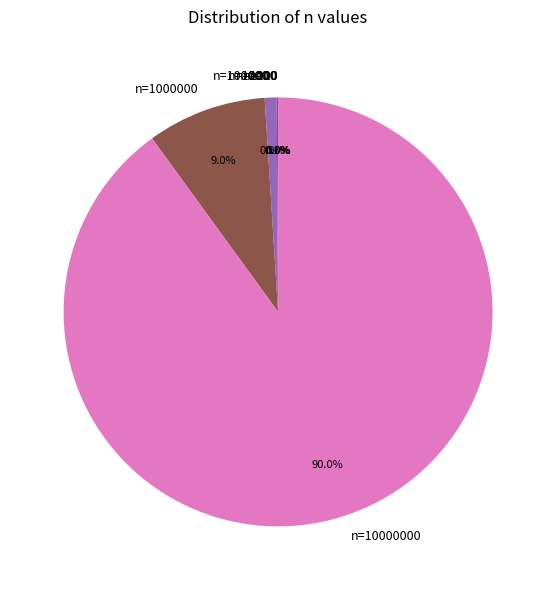

How many slices are in this pie chart?

7